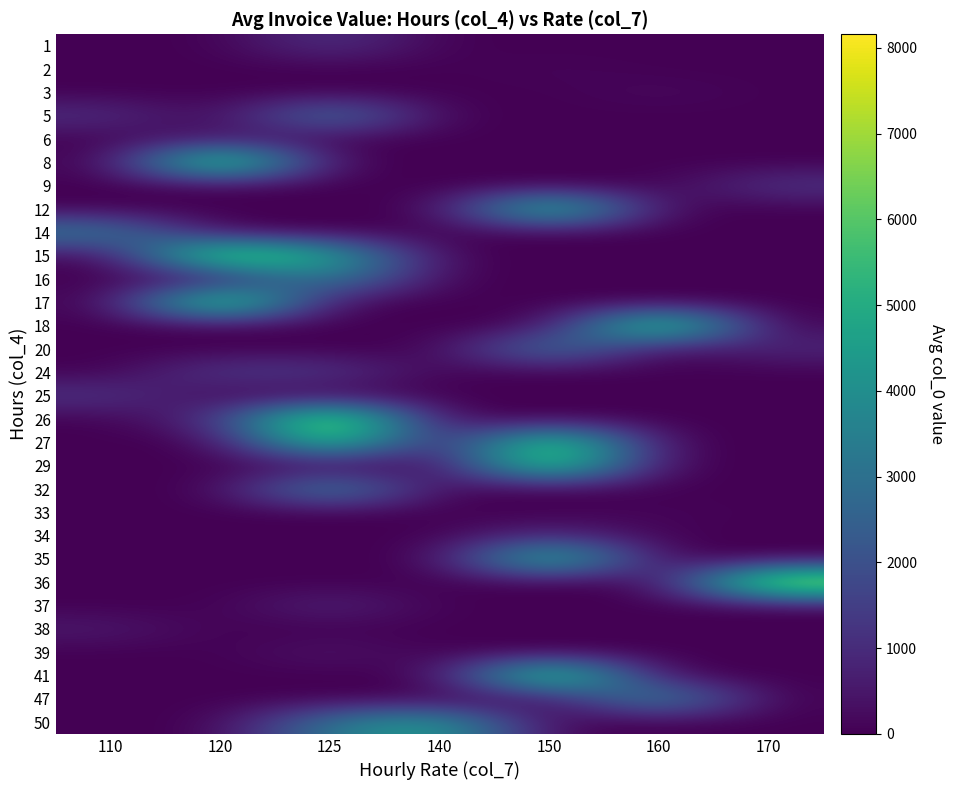

How many distinct data groups are displayed?

30